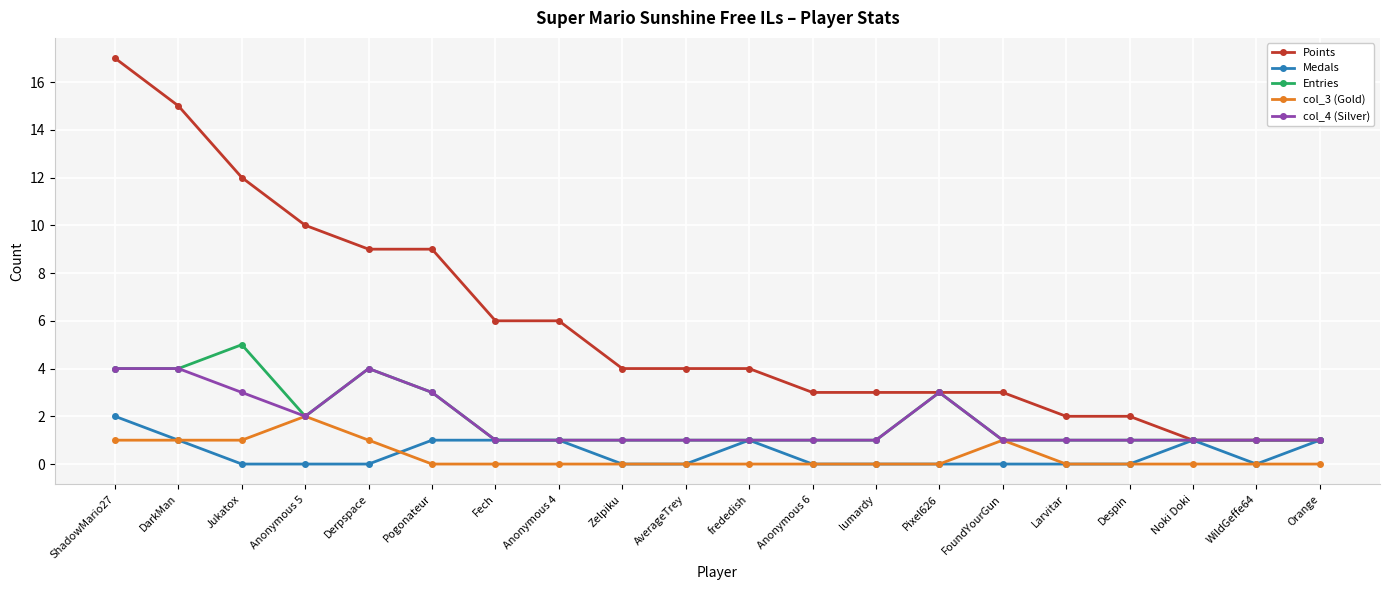

At how many categories does at least one series exceed 7?

6